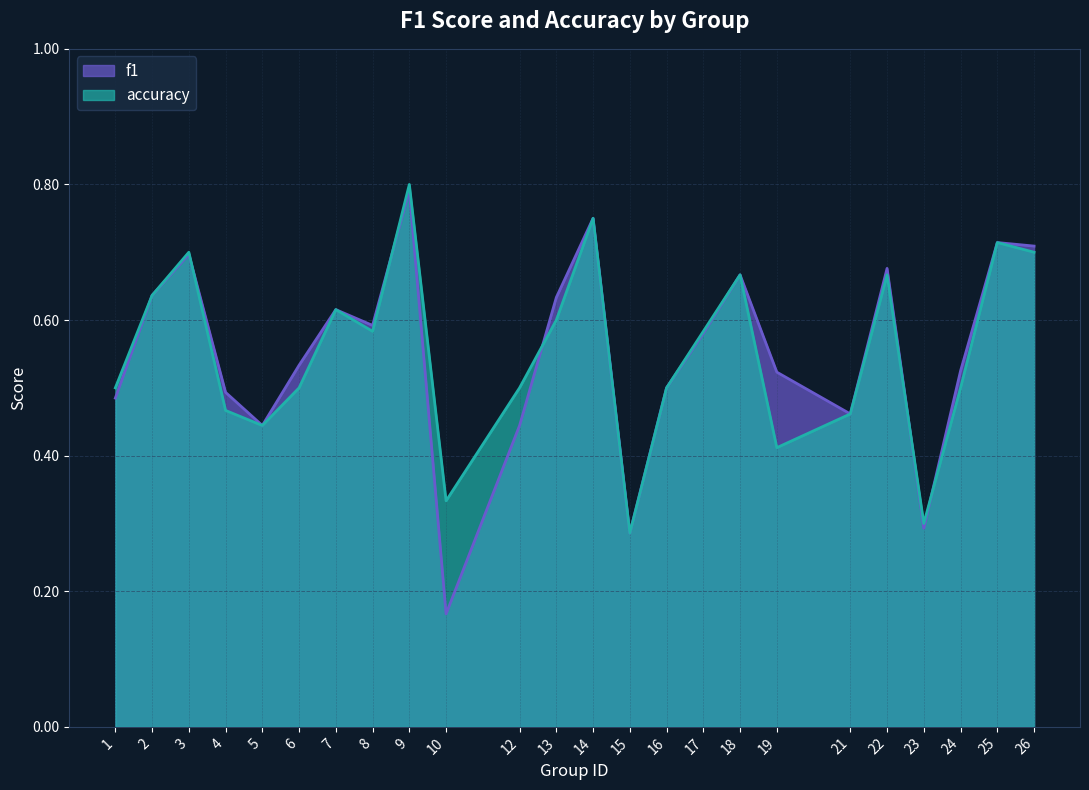

At which label does accuracy reach its peak?

9